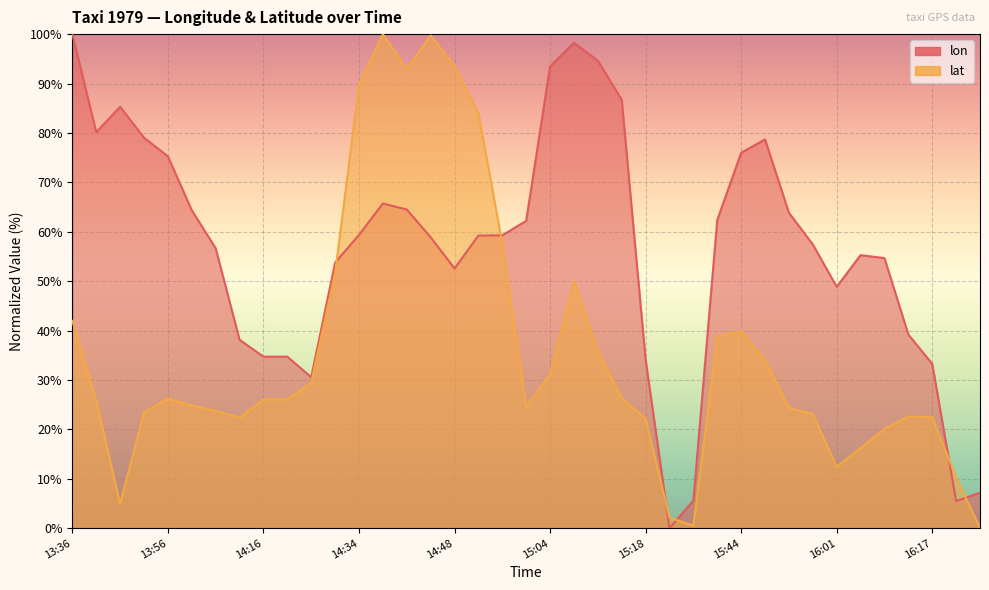

What value does the lat series have at 14:55?

57.6